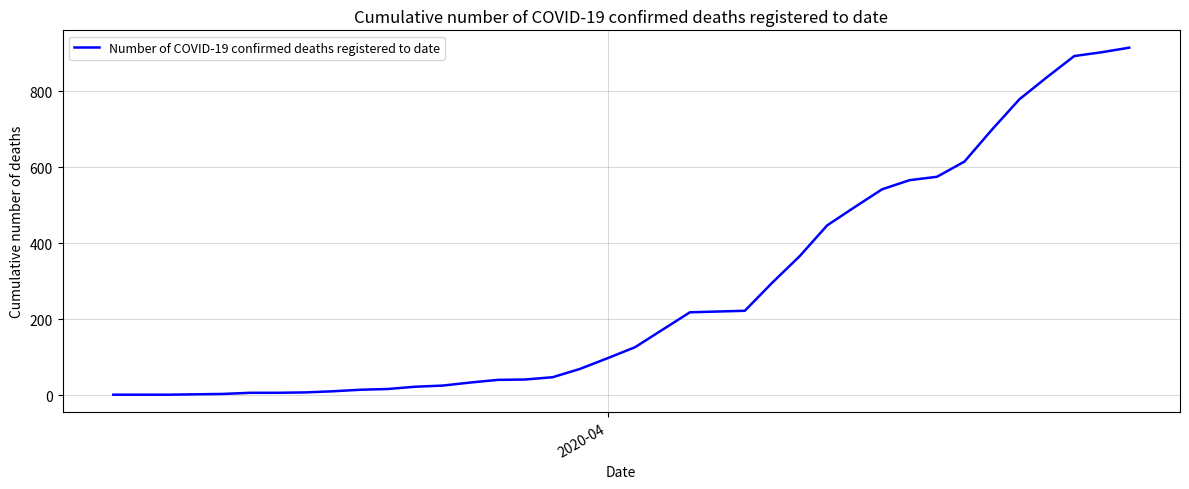

What is the greatest value displayed?

915